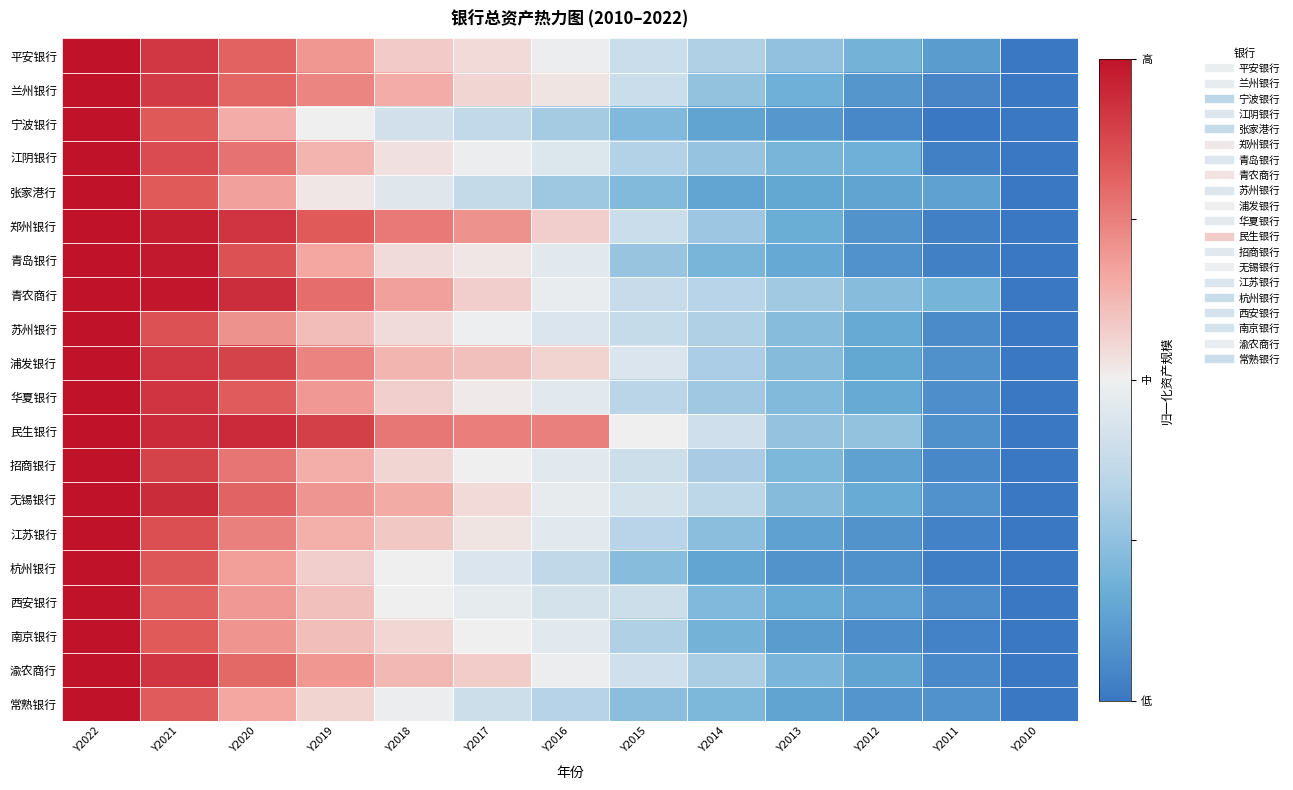

At how many categories does at least one series exceed 0?

7